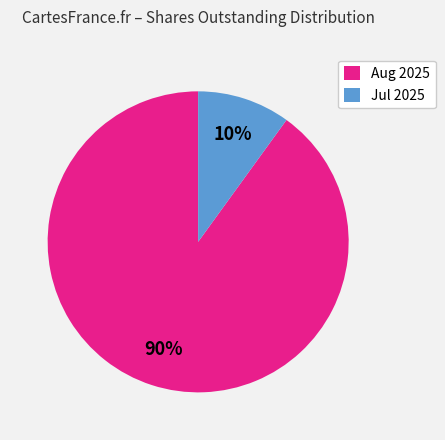

What is the ratio of the value at Aug 2025 to the value at Jul 2025?

9.0